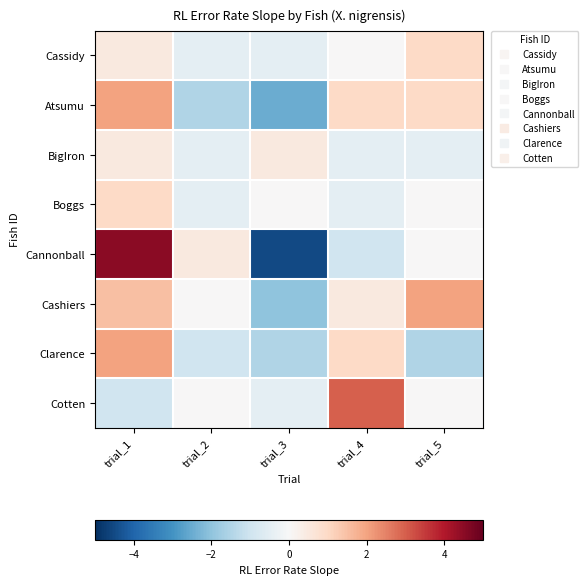

At how many categories does at least one series exceed 0?

5